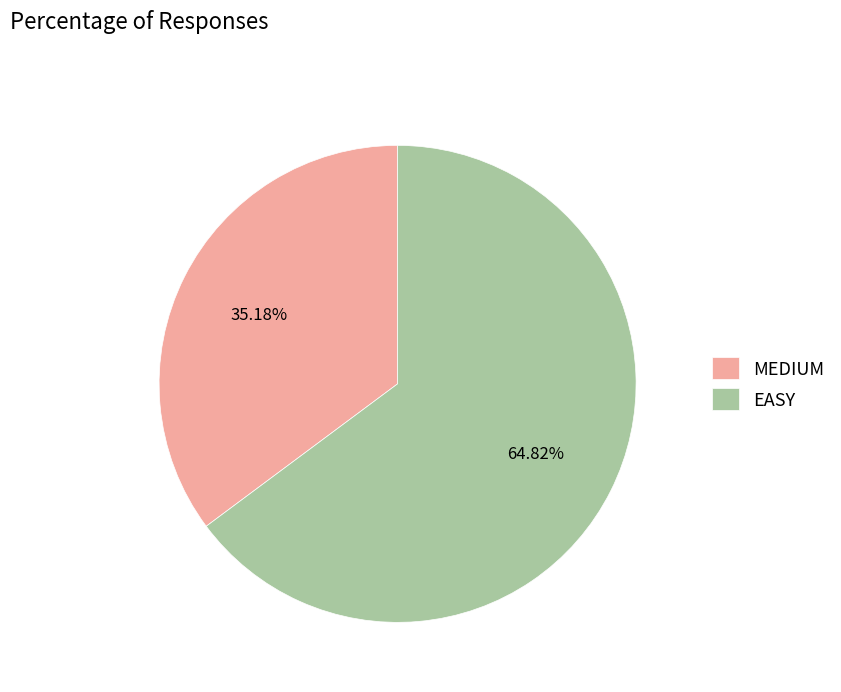

What is the largest slice in the pie chart?

EASY